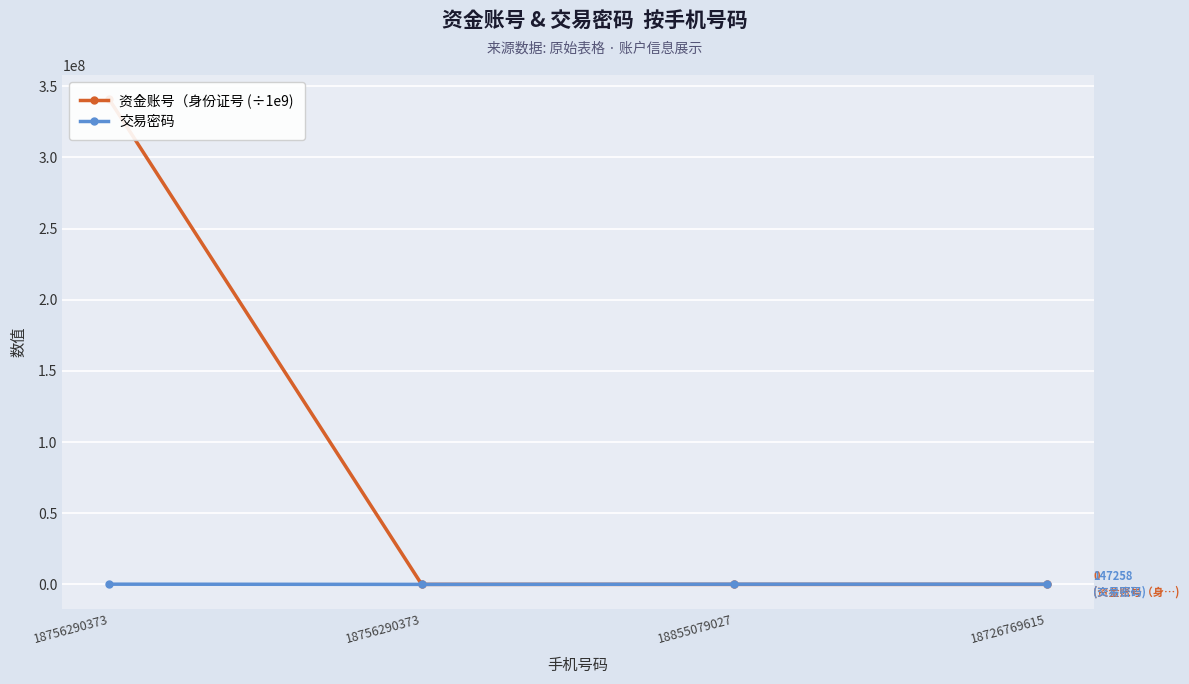

Where is 资金账号（身份证号 (÷1e9) nearest to the value 170360599?

18756290373